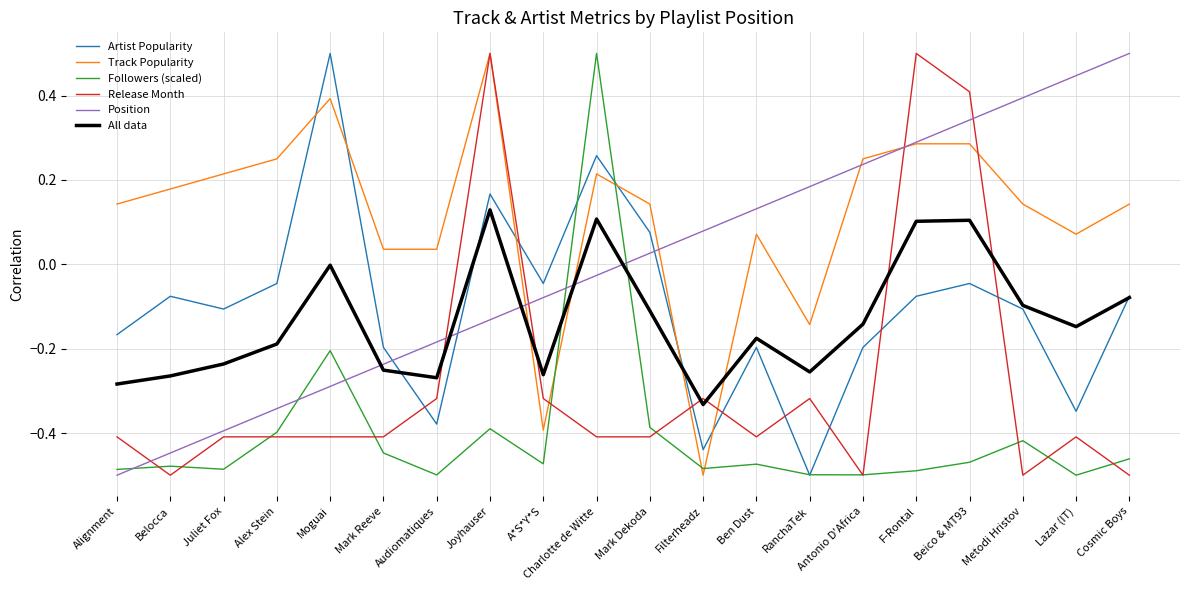

At Audiomatiques, list the series in order from smallest to largest.

Followers (scaled), Artist Popularity, Release Month, All data, Position, Track Popularity